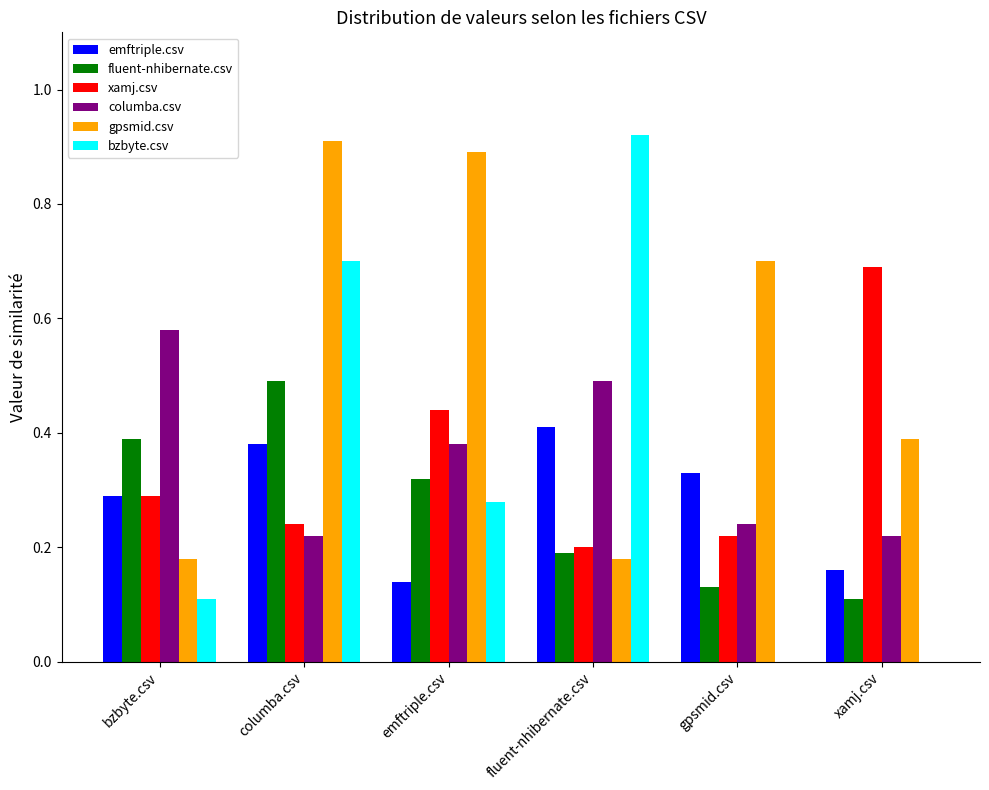

Does the chart contain stacked bars?

No